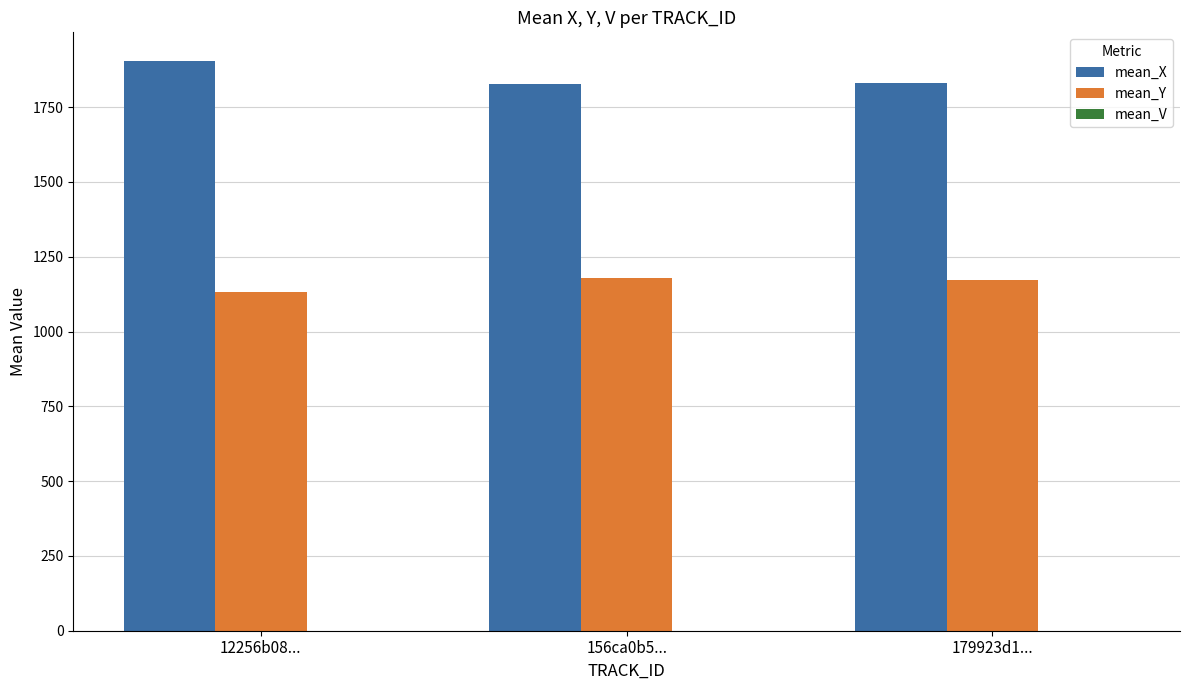

The value of mean_Y at 179923d1... is 1173.1. True or false?

True